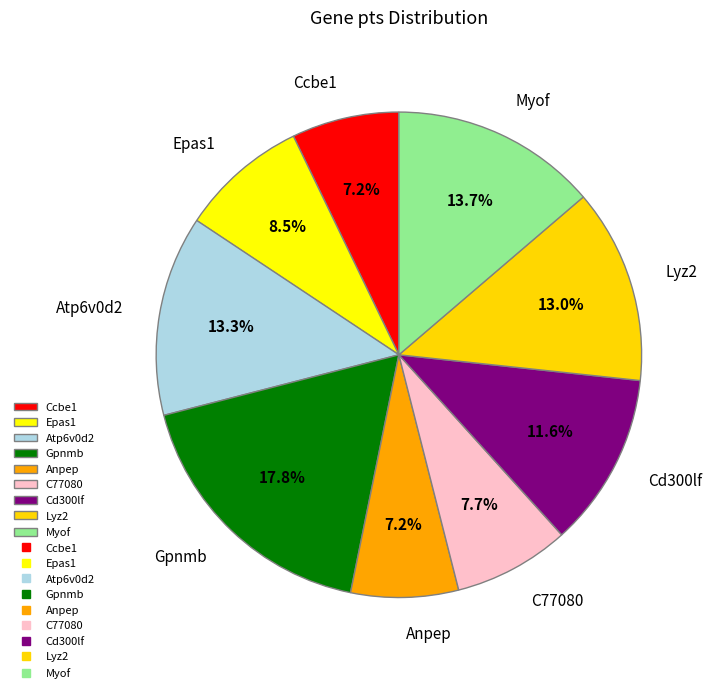

What percentage is NOT represented by Atp6v0d2?

86.7%